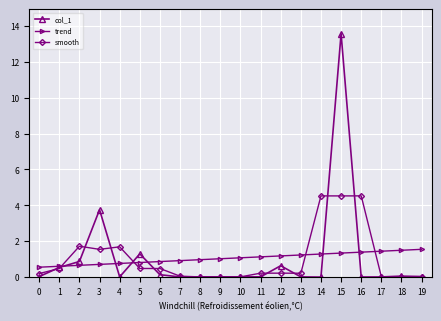

What is the minimum value for trend?

0.6